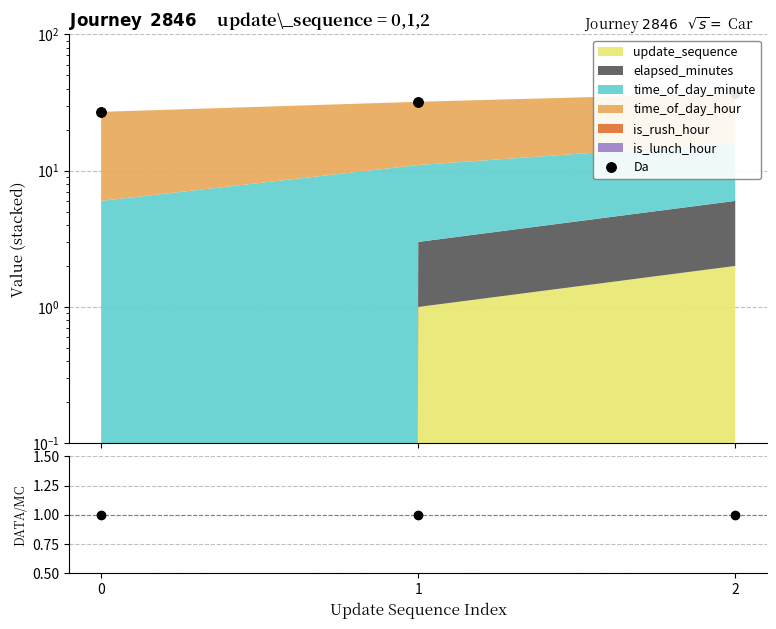

The value of Da at 1 is 8. True or false?

False